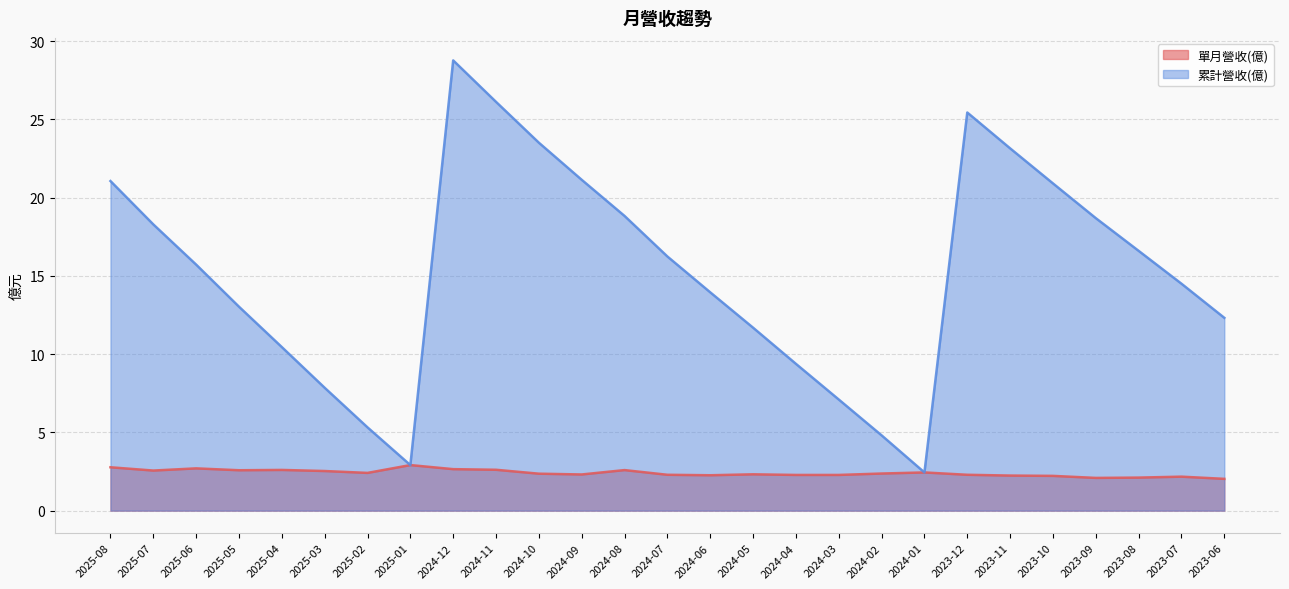

What is the difference between the second highest and minimum values in the 累計營收(億) series?

23.7